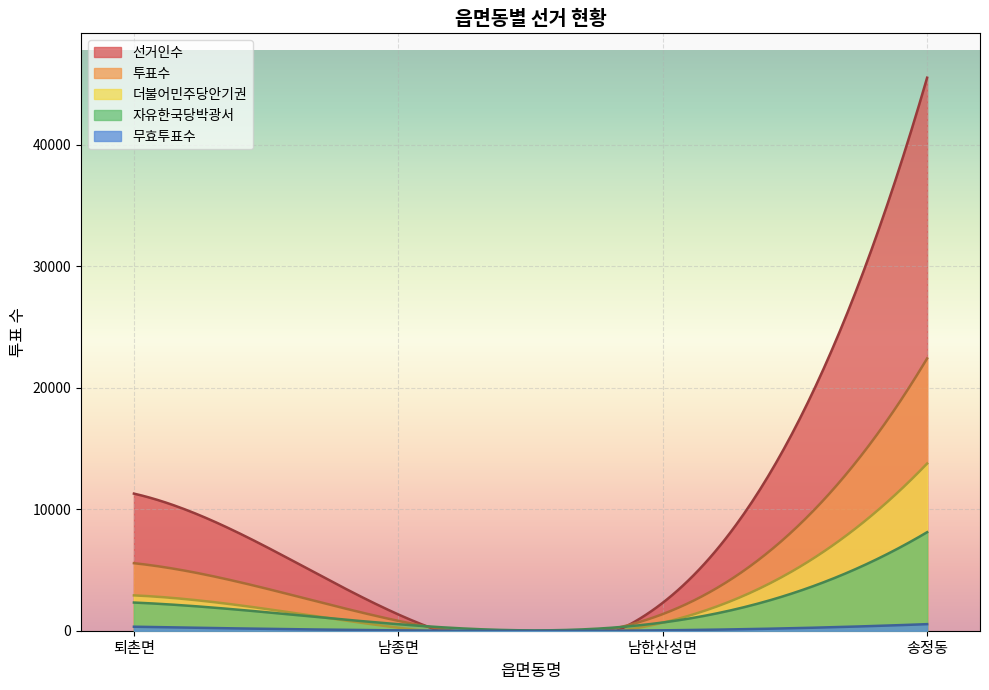

What position from the left is 남한산성면?

3